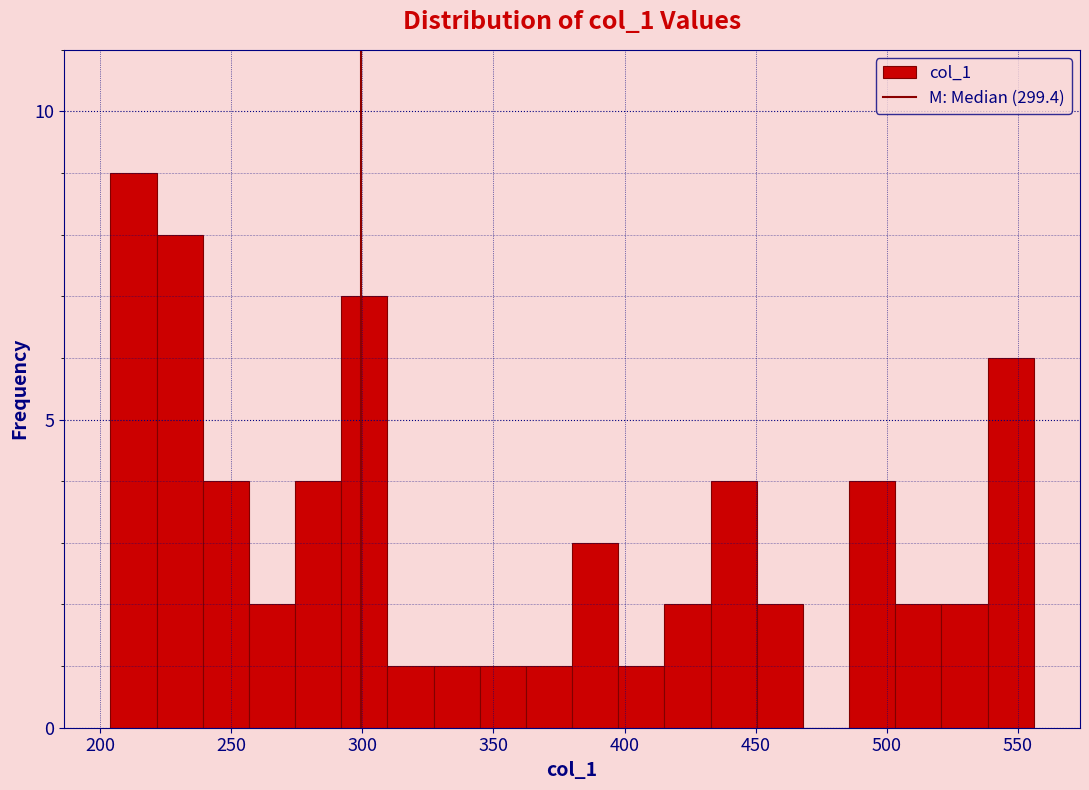

Read against the x-axis, roughly where is the centre of the tallest bar?

215